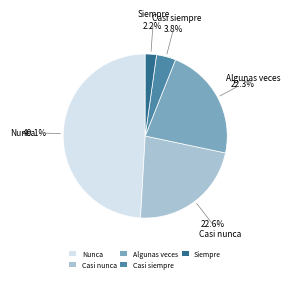

What is the total percentage of Nunca and Siempre?

51.3%